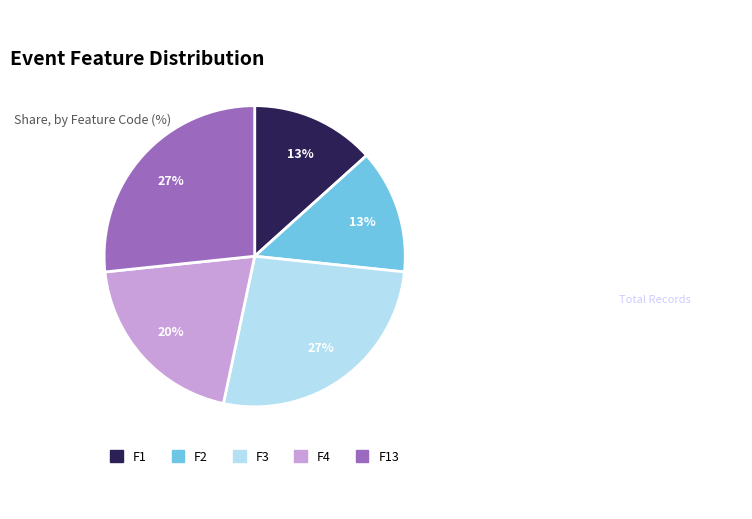

How many slices are in this pie chart?

5